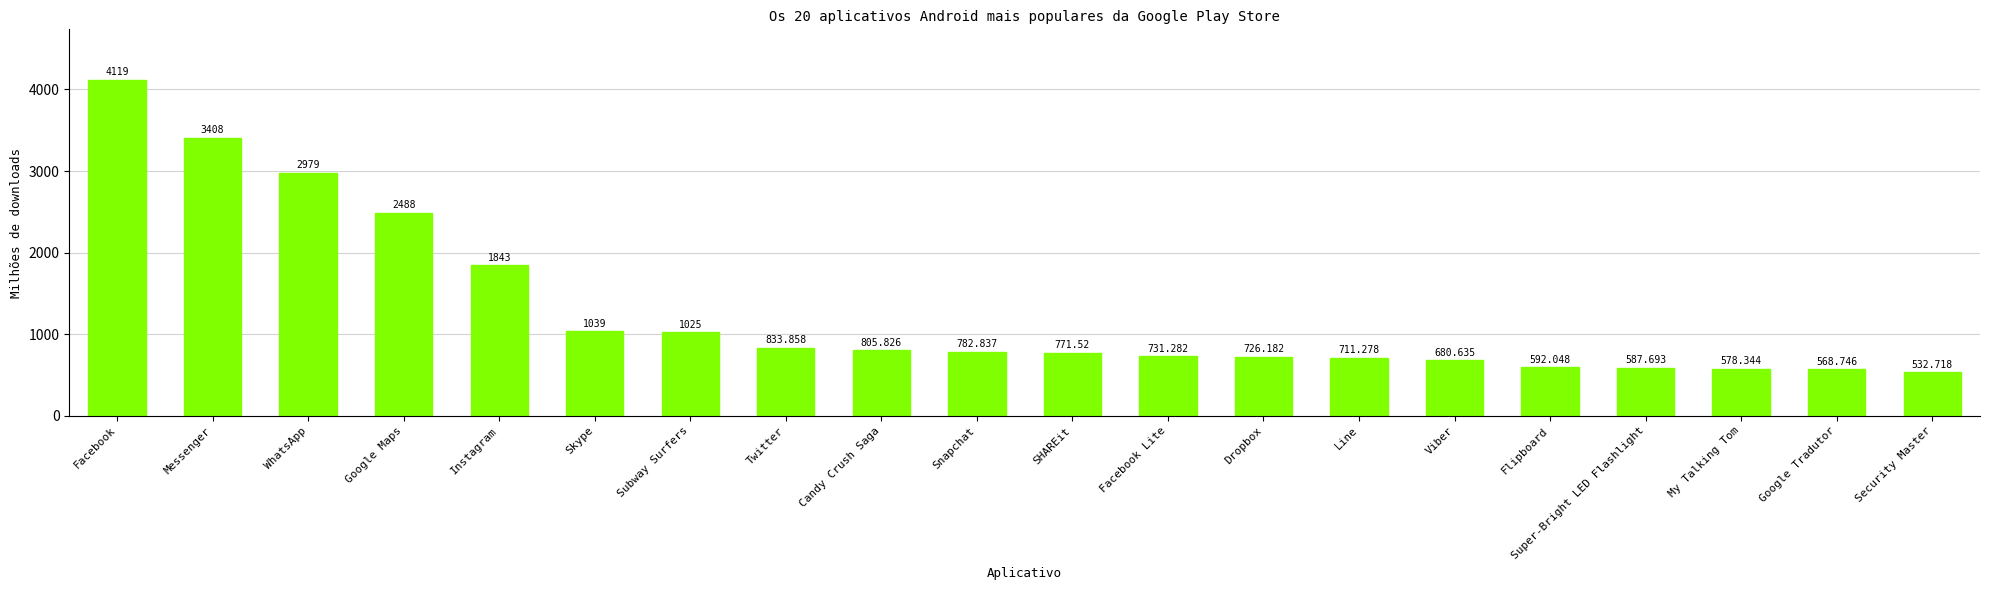

Reading left to right, extract all data points from this chart.

Facebook=4119.0	Messenger=3408.0	WhatsApp=2979.0	Google Maps=2488.0	Instagram=1843.0	Skype=1039.0	Subway Surfers=1025.0	Twitter=833.9	Candy Crush Saga=805.8	Snapchat=782.8	SHAREit=771.5	Facebook Lite=731.3	Dropbox=726.2	Line=711.3	Viber=680.6	Flipboard=592.0	Super-Bright LED Flashlight=587.7	My Talking Tom=578.3	Google Tradutor=568.7	Security Master=532.7